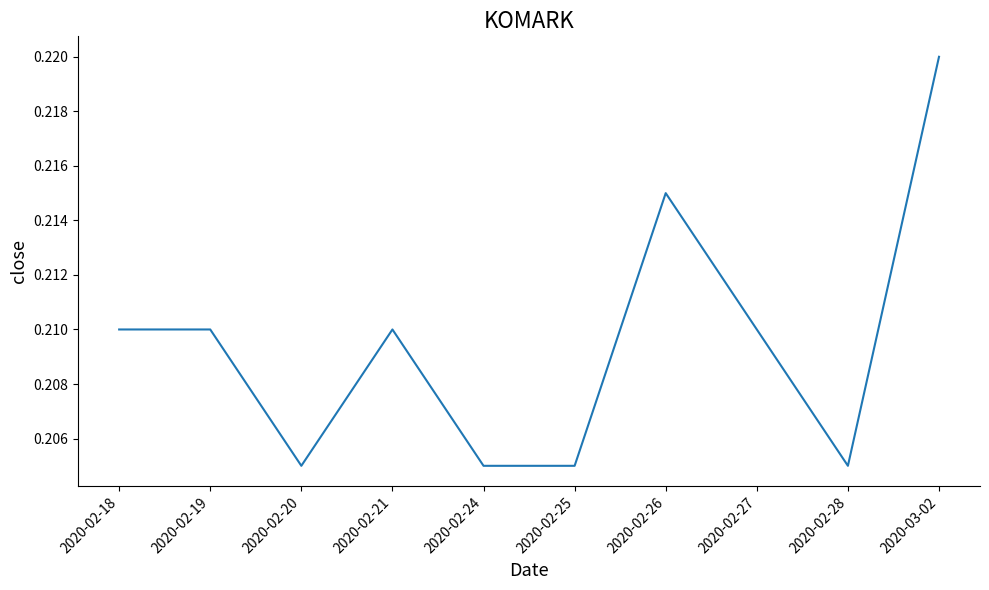

The chart shows a value of 0.4 at 2020-02-27. True or false?

False